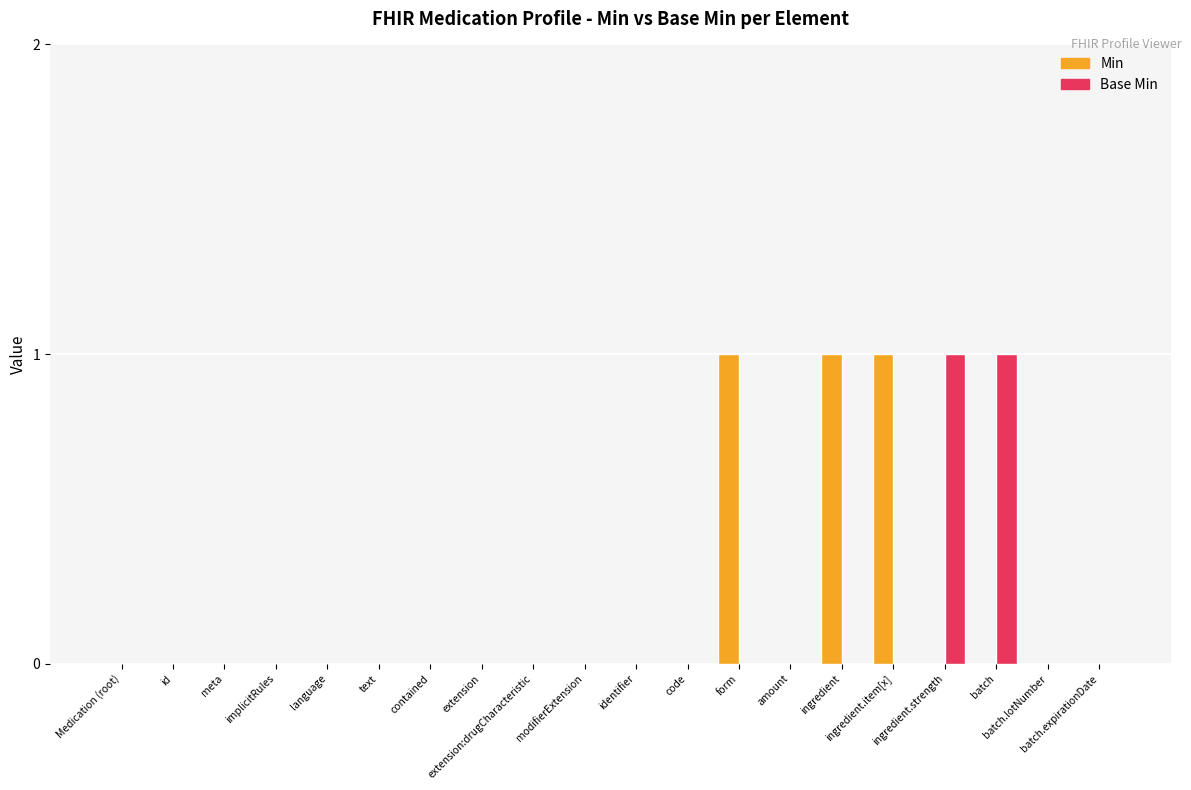

Rank the series by their maximum value, from highest to lowest.

Min, Base Min